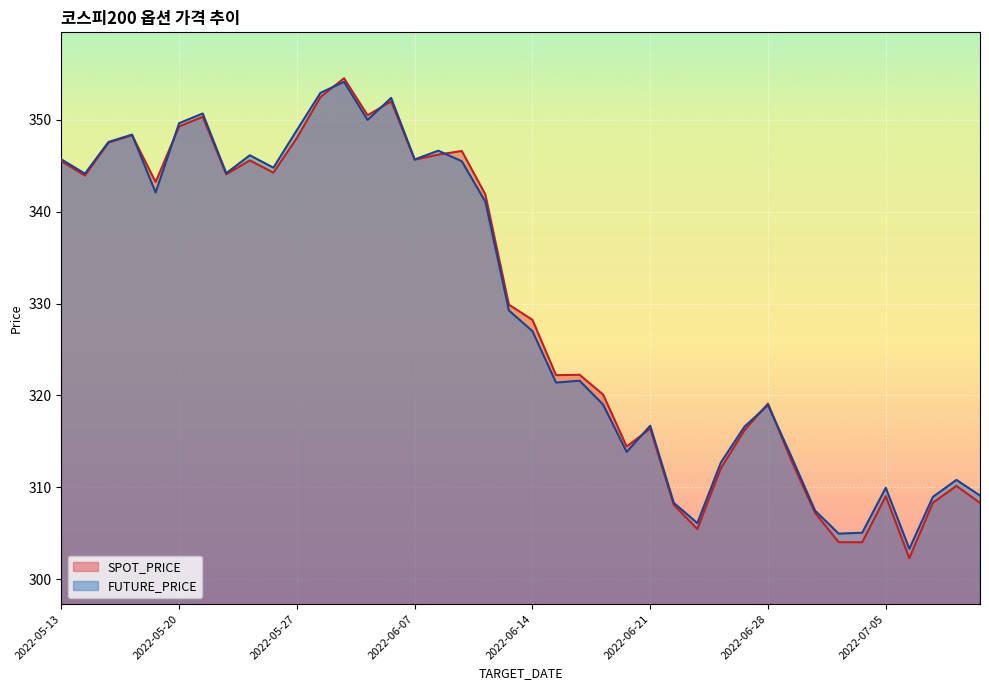

Which series has the largest total across all categories?

FUTURE_PRICE